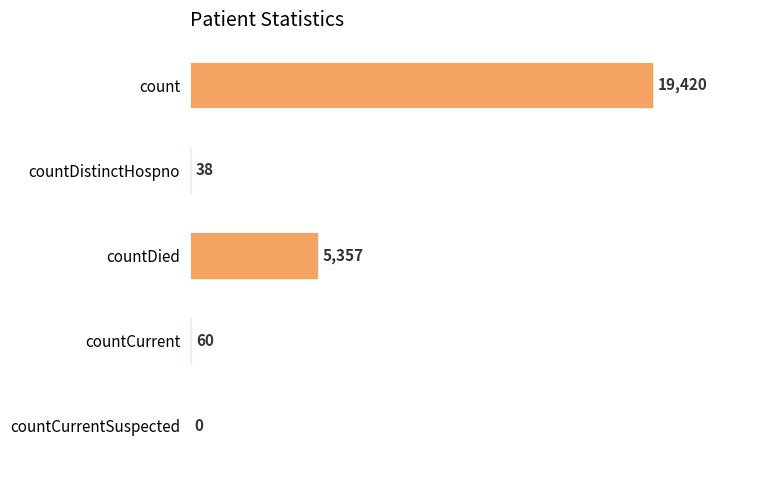

What is the sum of the values at count and countCurrentSuspected?

19420